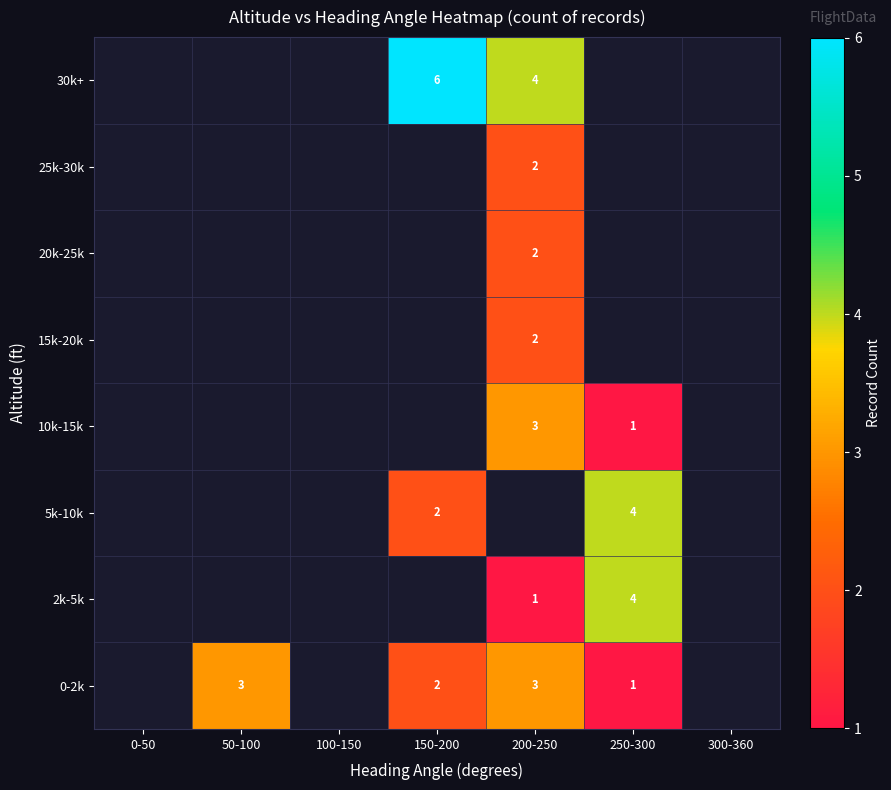

Is it true that 20k-25k equals 0 at 200-250?

False